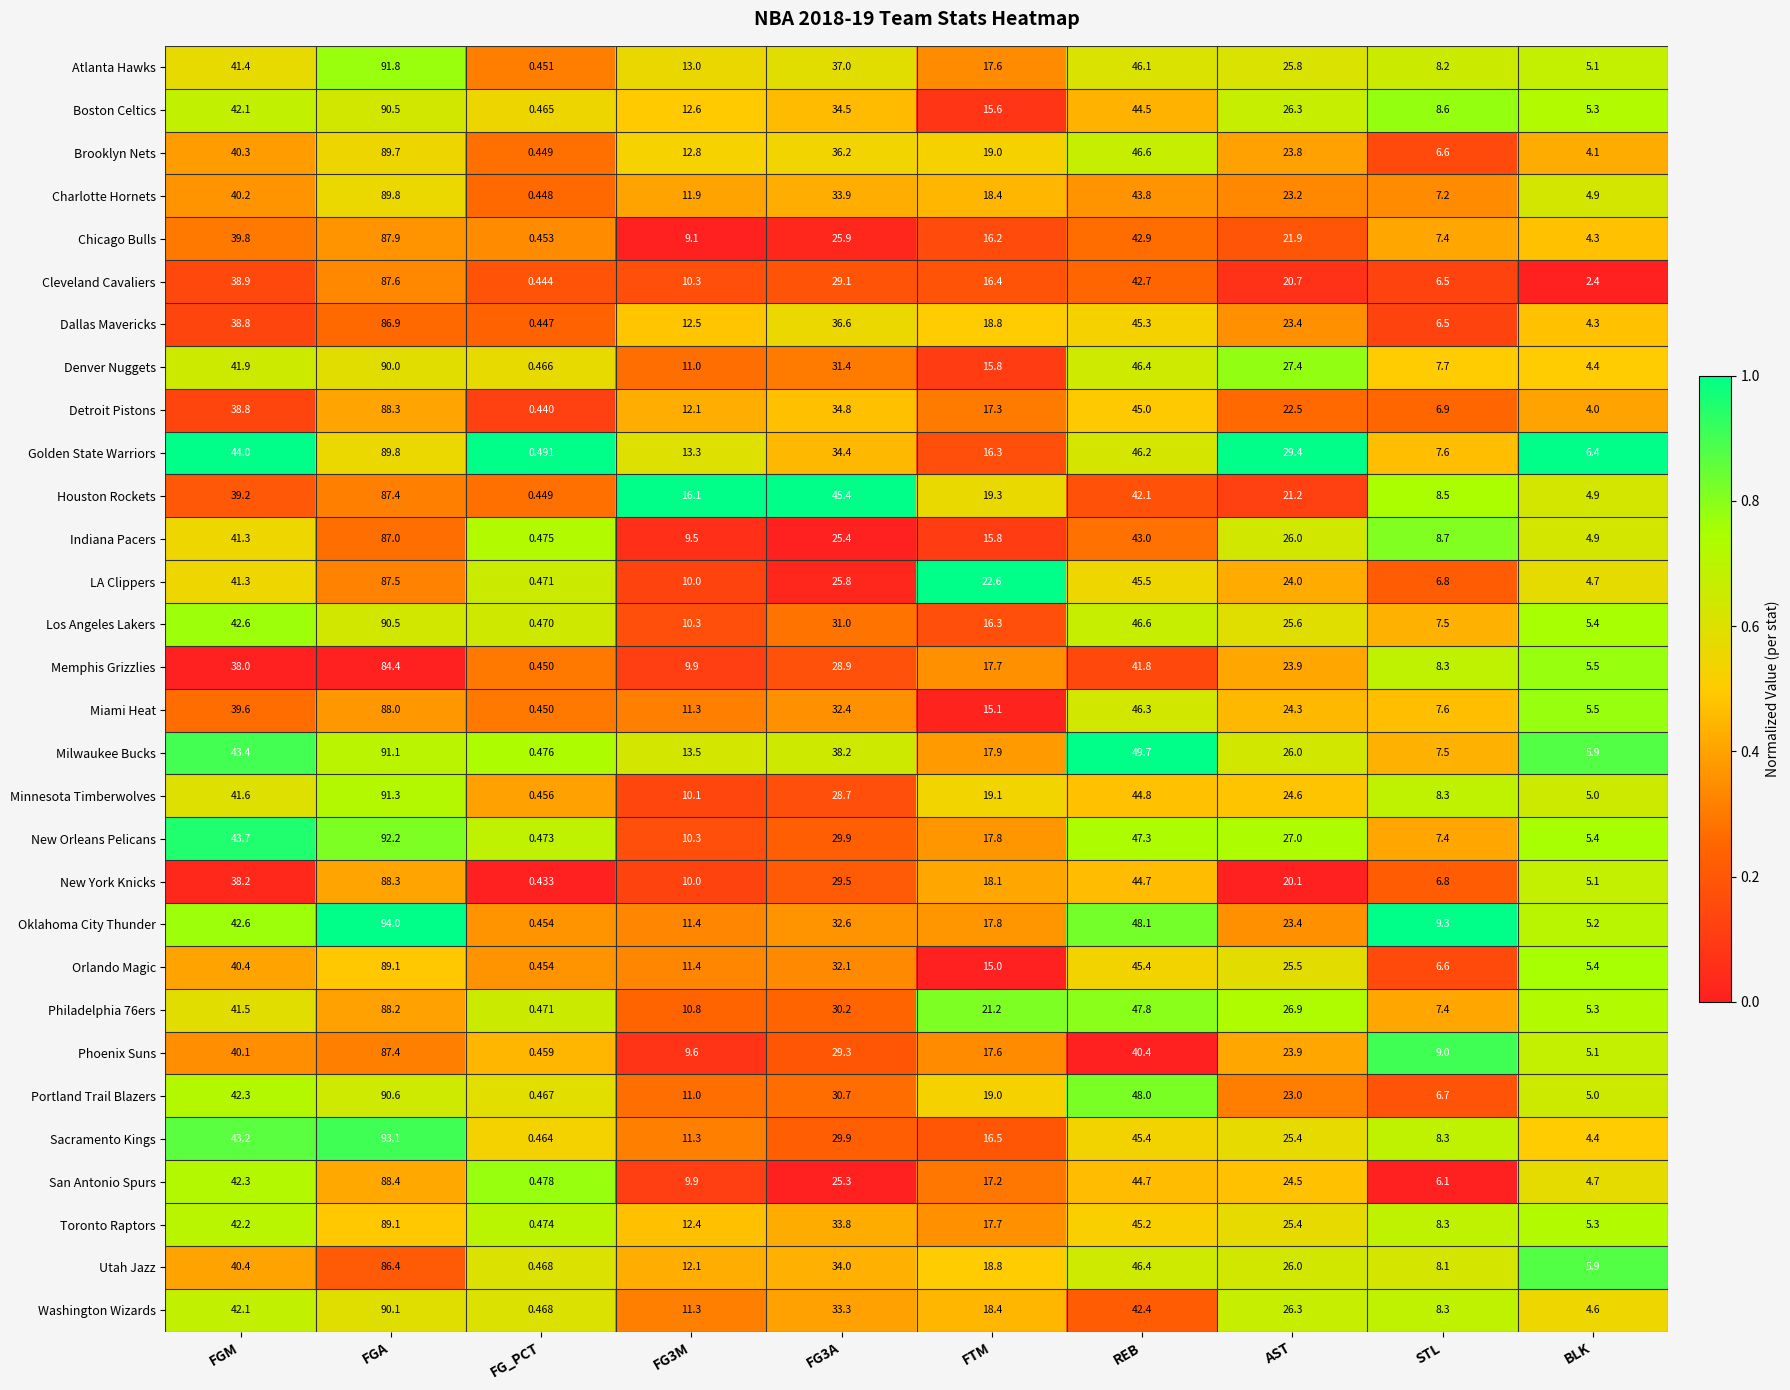

Which series changed the most between FTM and AST?

Golden State Warriors